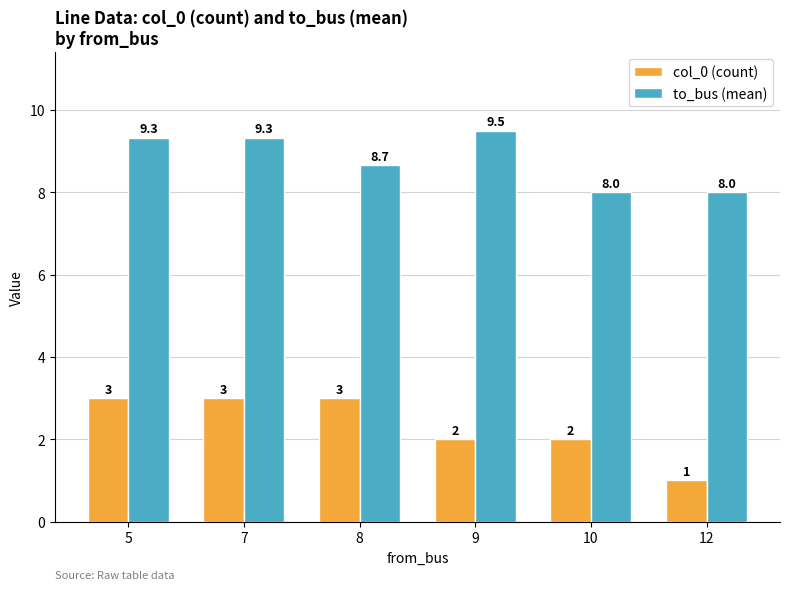

Which series has the largest range (max minus min)?

col_0 (count)